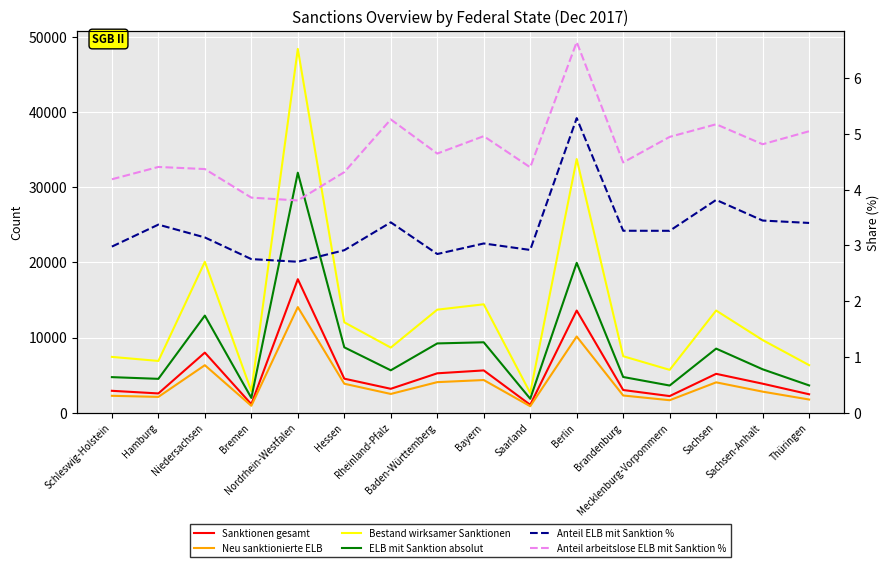

What is the difference between the maximum and minimum values in the Bestand wirksamer Sanktionen series?

45780.0